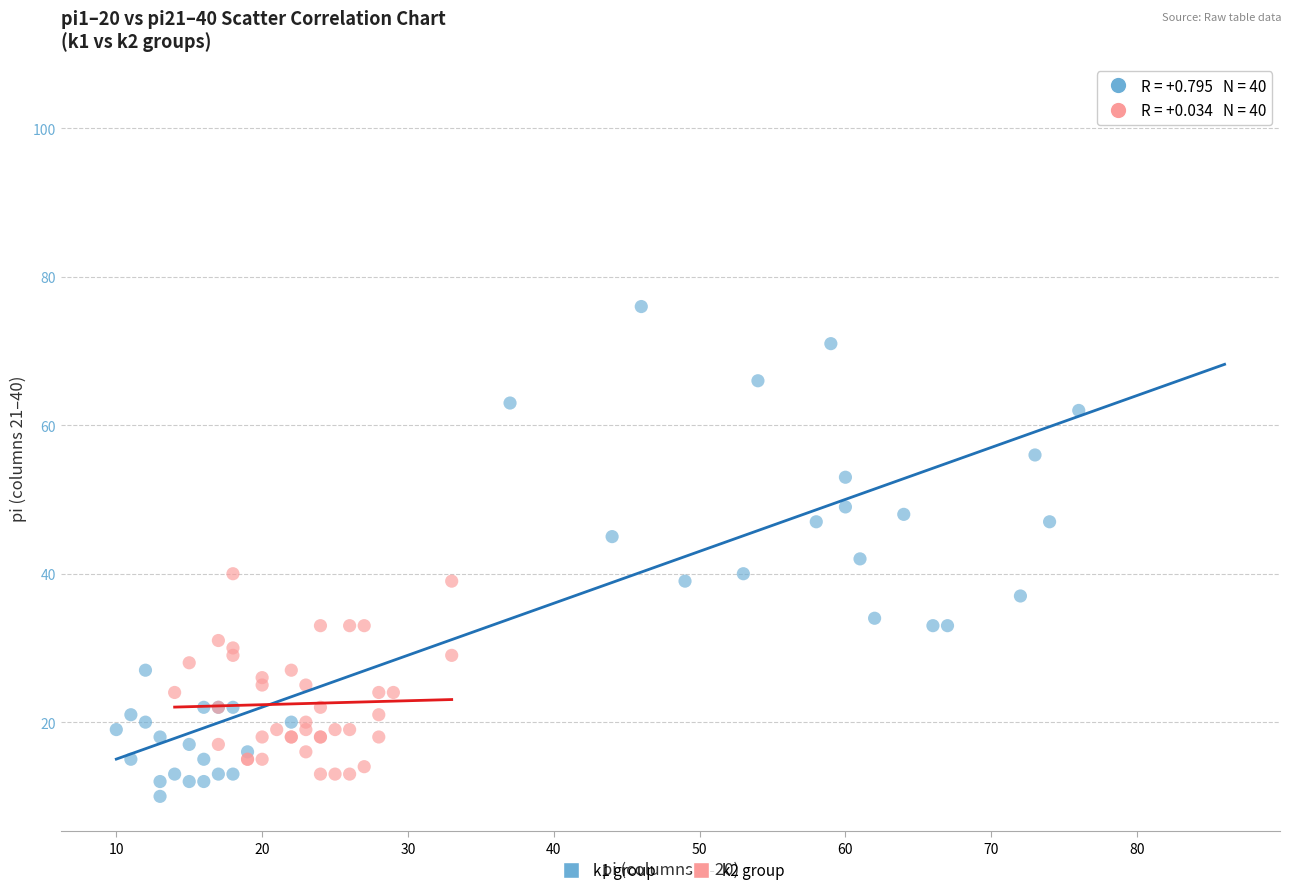

Which series contains the highest Y value?

k1 group